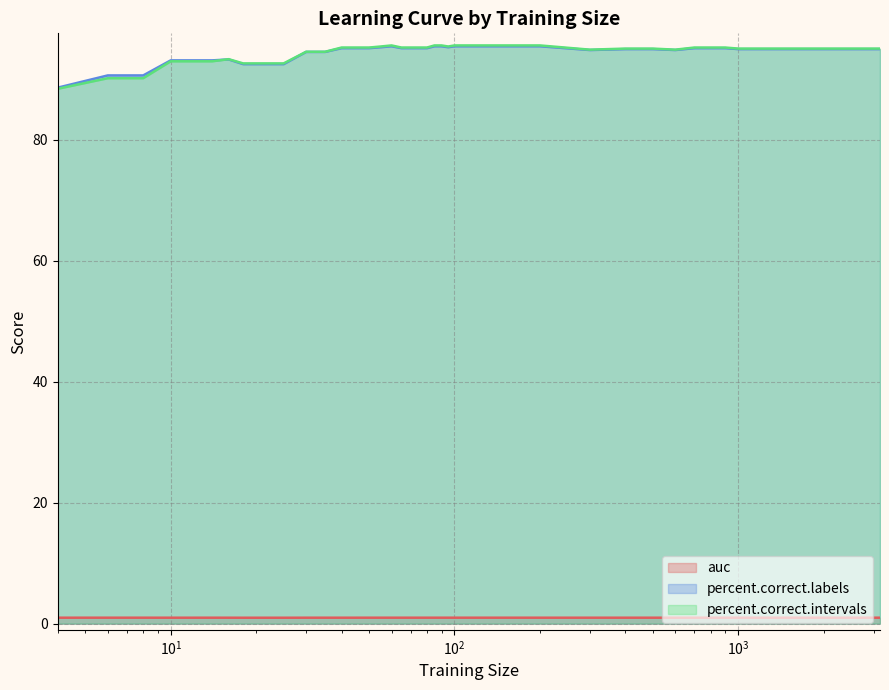

Does the chart display data point markers on the line(s)?

No